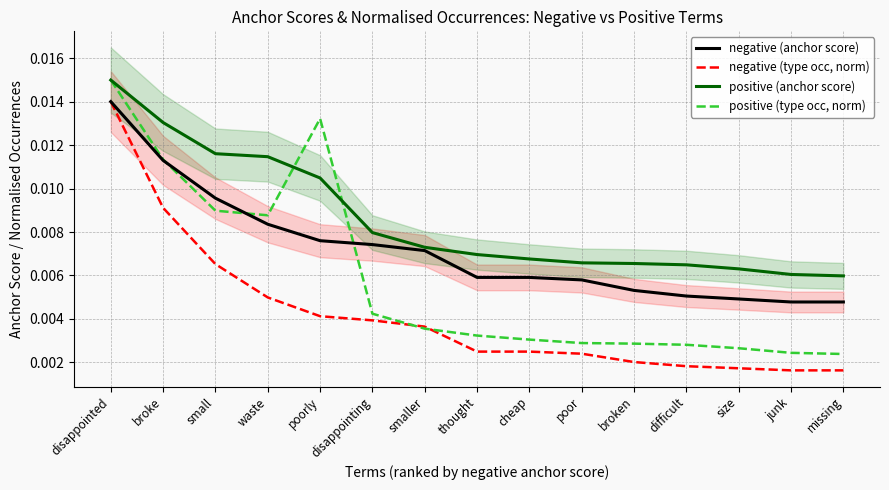

Does the chart have visible grid lines?

Yes